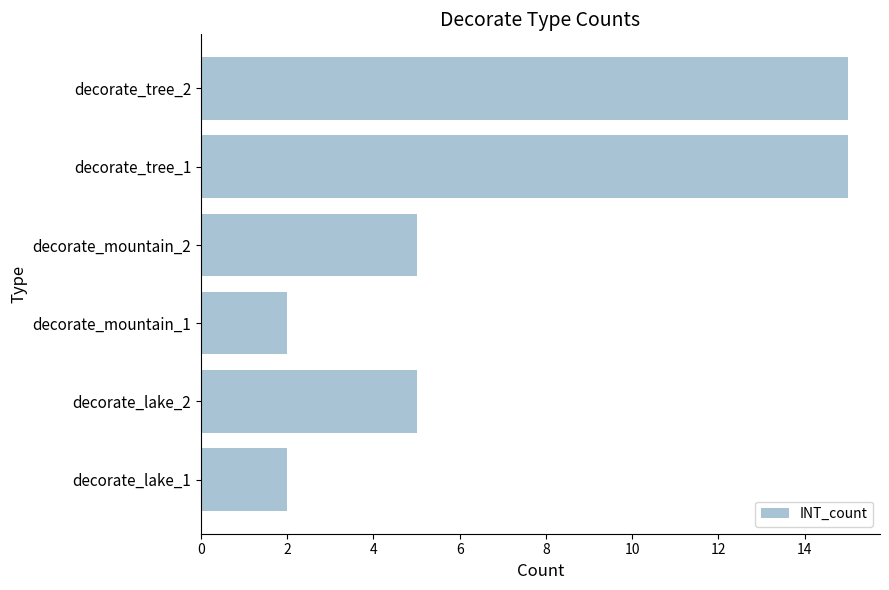

Which has a higher value, decorate_lake_2 or decorate_tree_1?

decorate_tree_1